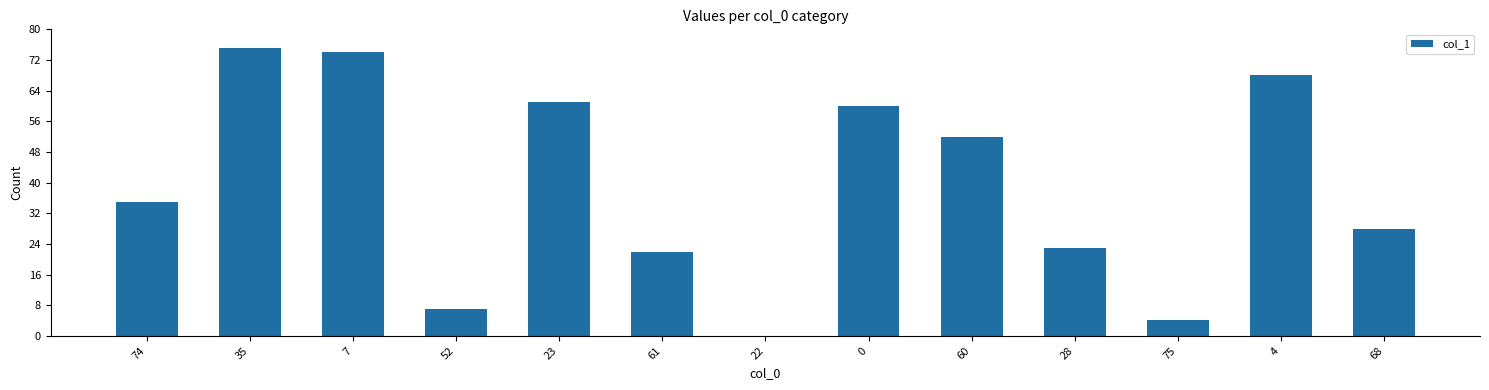

Where is the data nearest to the value 37?

74